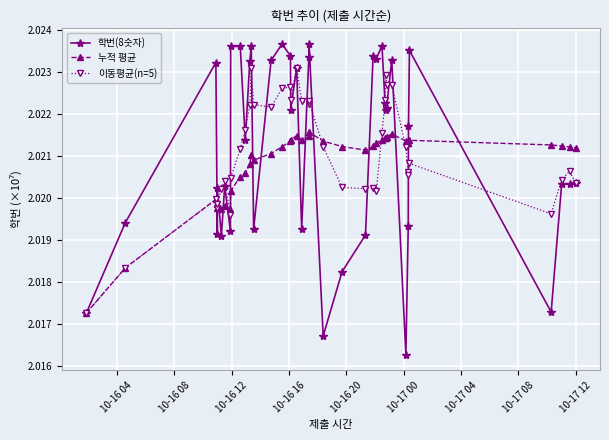

At how many categories does at least one series exceed 2?

40